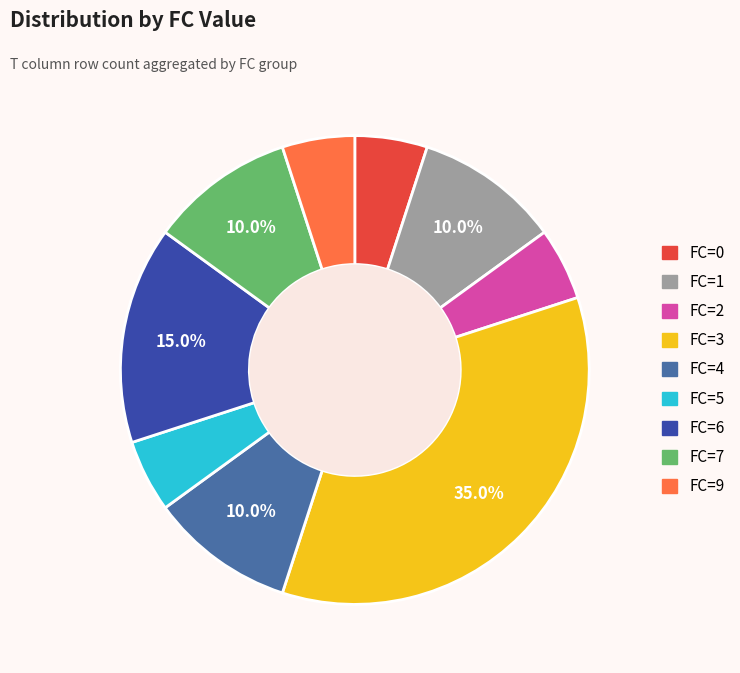

Is there any slice that represents more than half of the pie?

No